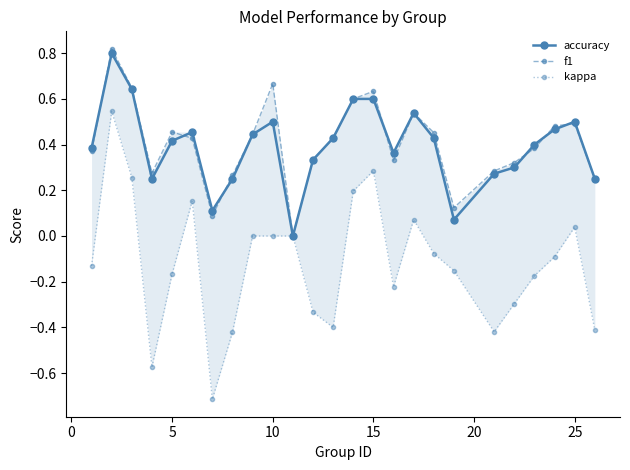

How many values in accuracy are above zero?

24